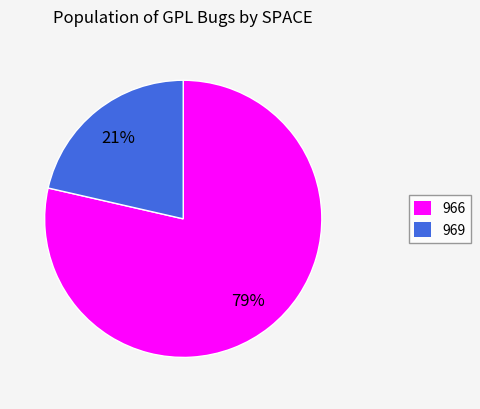

Rank the categories by value from highest to lowest.

966, 969